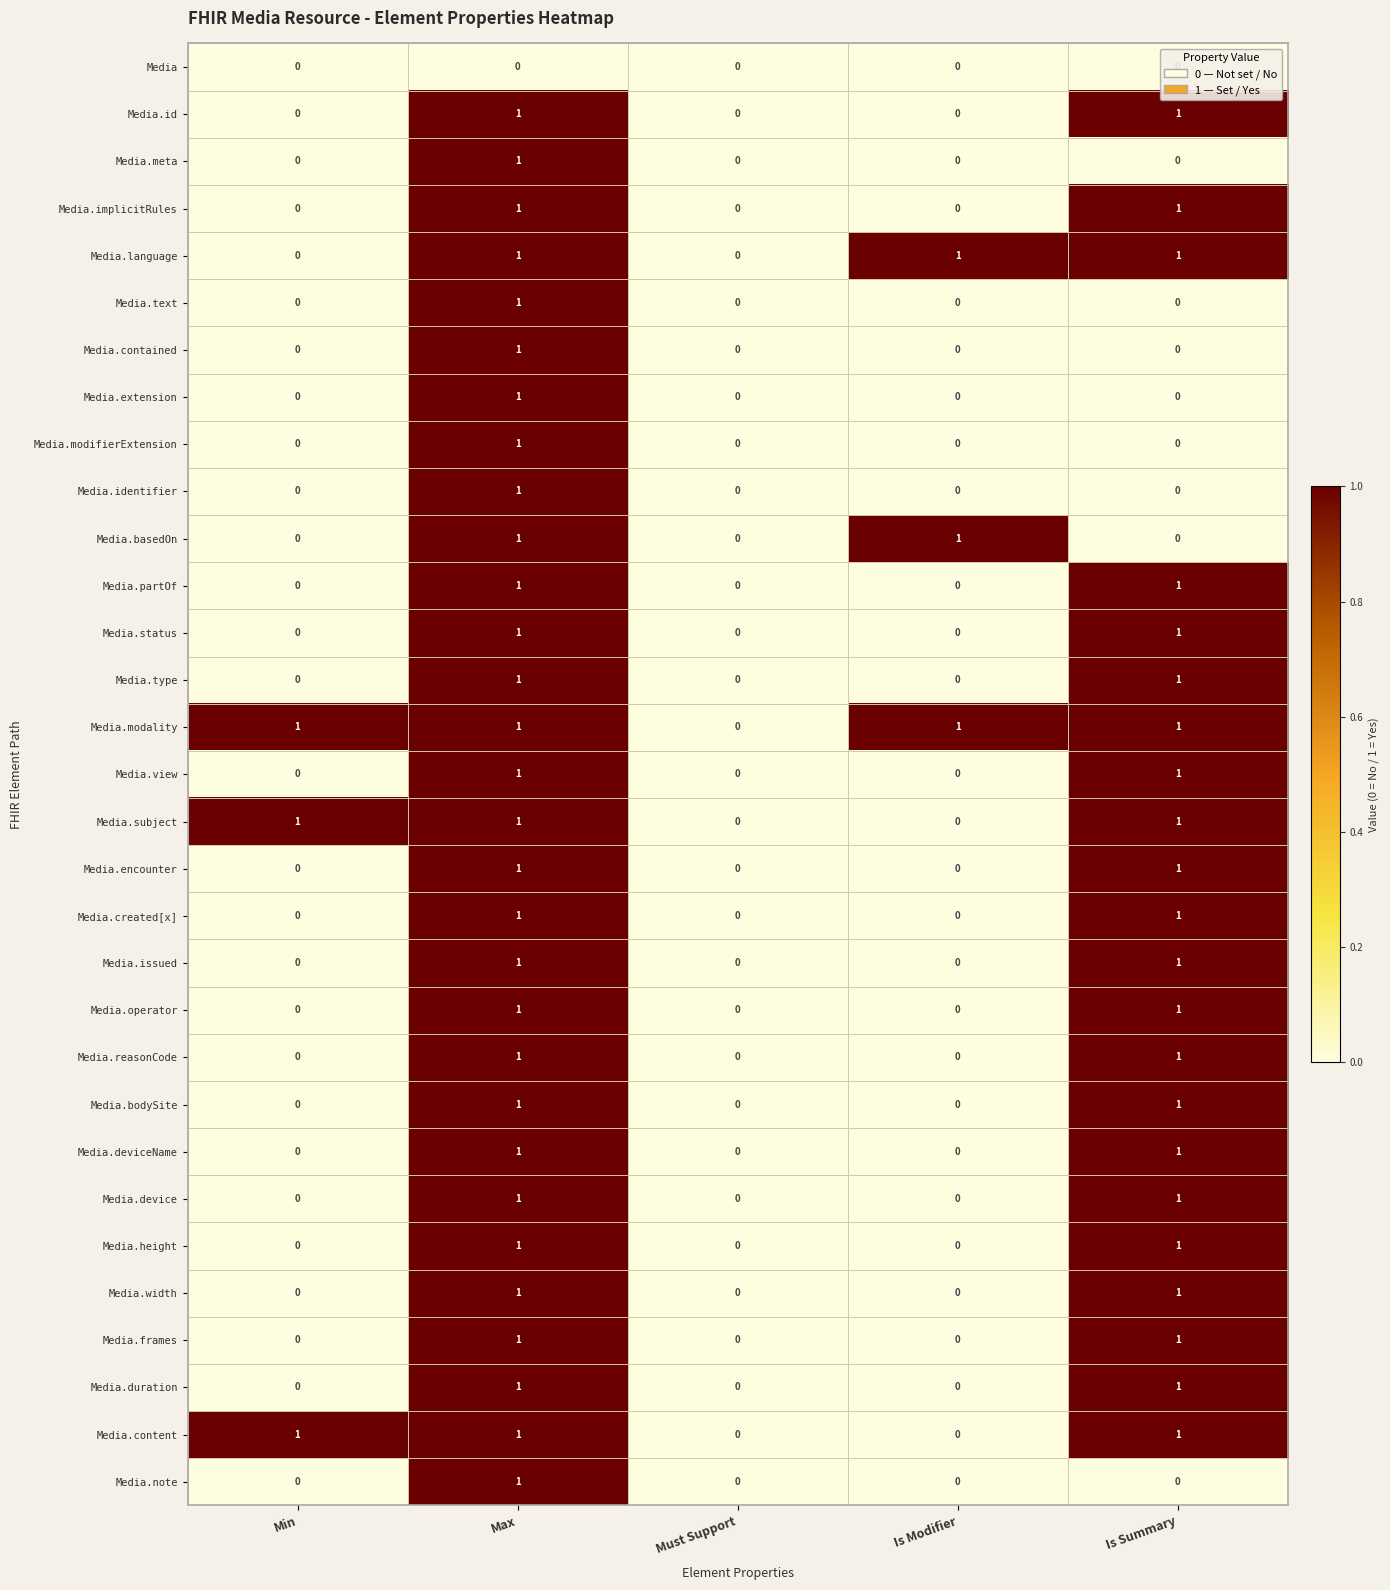

Is it true that Media.duration equals 0 at Is Modifier?

True